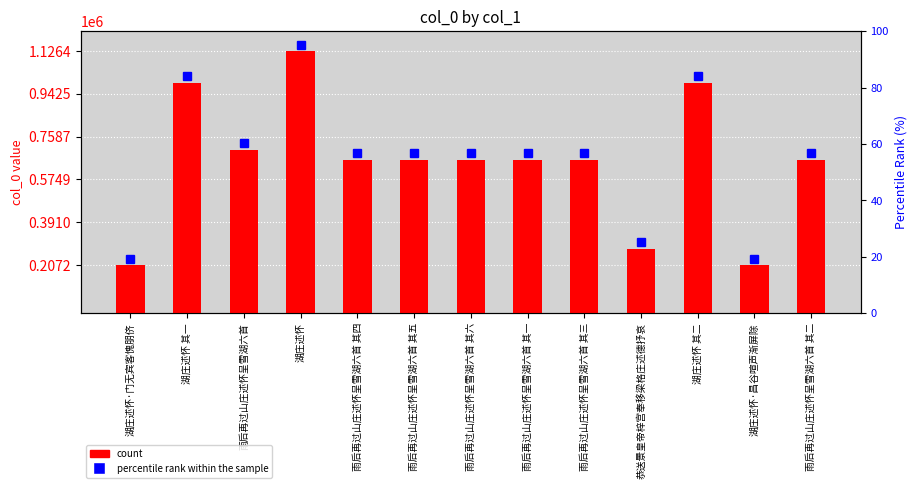

What is the label of the 13th bar from the left?

雨后再过山庄述怀呈雪湖六首 其二